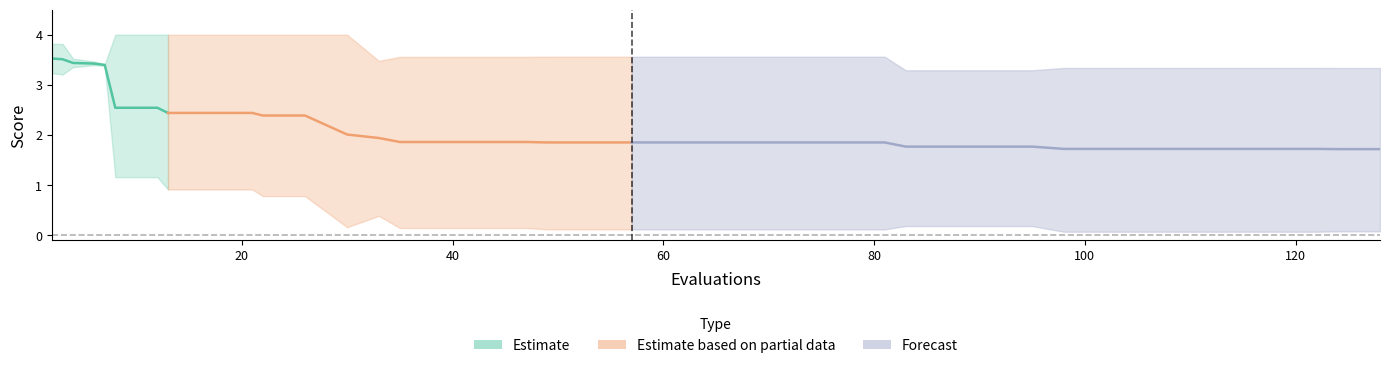

Reading right to left, transcribe all the data shown in this chart.

mean: 1.7	1.7	1.7	1.7	1.7	1.7	1.7	1.7	1.7	1.8	1.8	1.8	1.8	1.9	1.9	1.9	1.9	1.9	1.9	1.9	1.9	1.9	1.9	1.9	1.9	1.9	1.9	2.0	2.4	2.4	2.4	2.4	2.4	2.5	2.5	3.4	3.4	3.4	3.5	3.5
best: 0.1	0.1	0.1	0.1	0.1	0.1	0.1	0.1	0.1	0.2	0.2	0.2	0.2	0.1	0.1	0.1	0.1	0.1	0.1	0.1	0.1	0.1	0.1	0.1	0.1	0.1	0.4	0.2	0.8	0.8	0.9	0.9	0.9	1.2	1.2	3.4	3.4	3.4	3.2	3.2
worst: 3.3	3.3	3.3	3.3	3.3	3.3	3.3	3.3	3.3	3.3	3.3	3.3	3.3	3.6	3.6	3.6	3.6	3.6	3.6	3.6	3.6	3.6	3.6	3.6	3.6	3.6	3.5	4.0	4.0	4.0	4.0	4.0	4.0	4.0	4.0	3.4	3.5	3.5	3.8	3.8